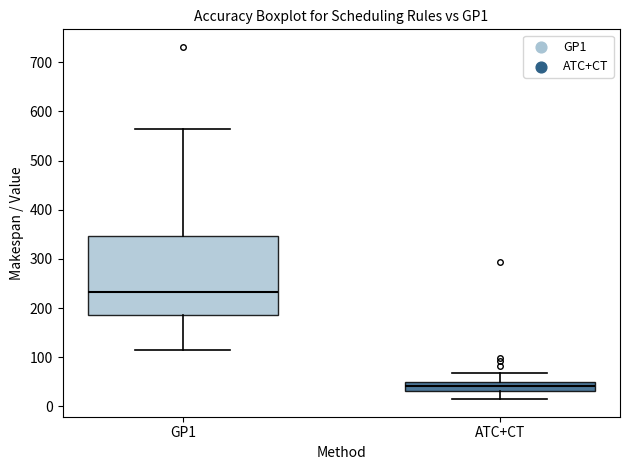

Where does the lower whisker of the box for GP1 end on the y-axis? The values are not printed on the chart, so give them approximately, as read against the axis.

120